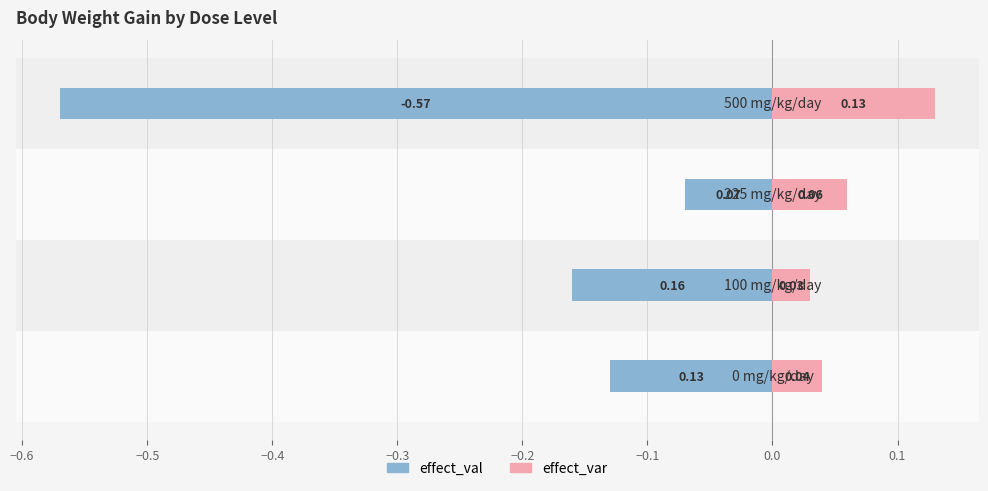

What is the average value of the effect_var series?

0.1